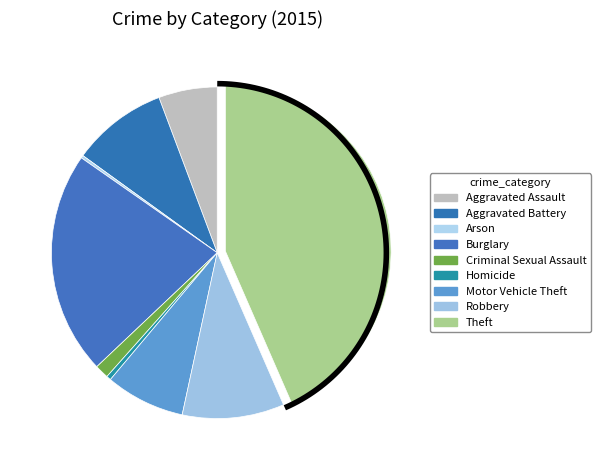

What is the smallest slice in the pie chart?

Arson